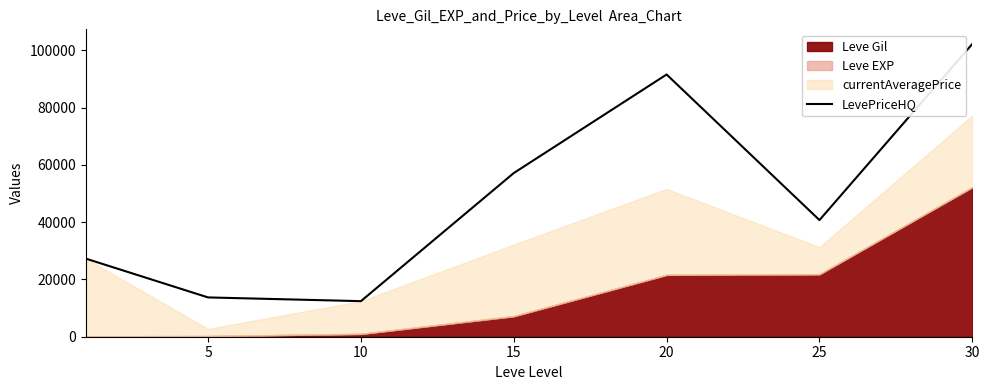

How many lines are shown in the chart?

1